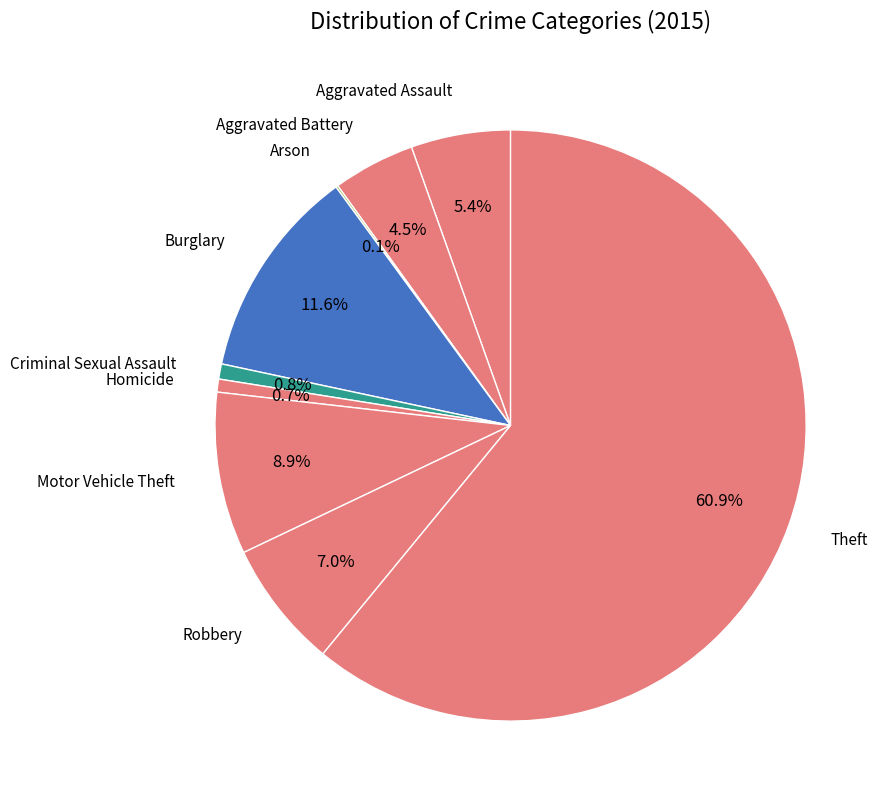

Which category has the smallest portion of the pie?

Arson